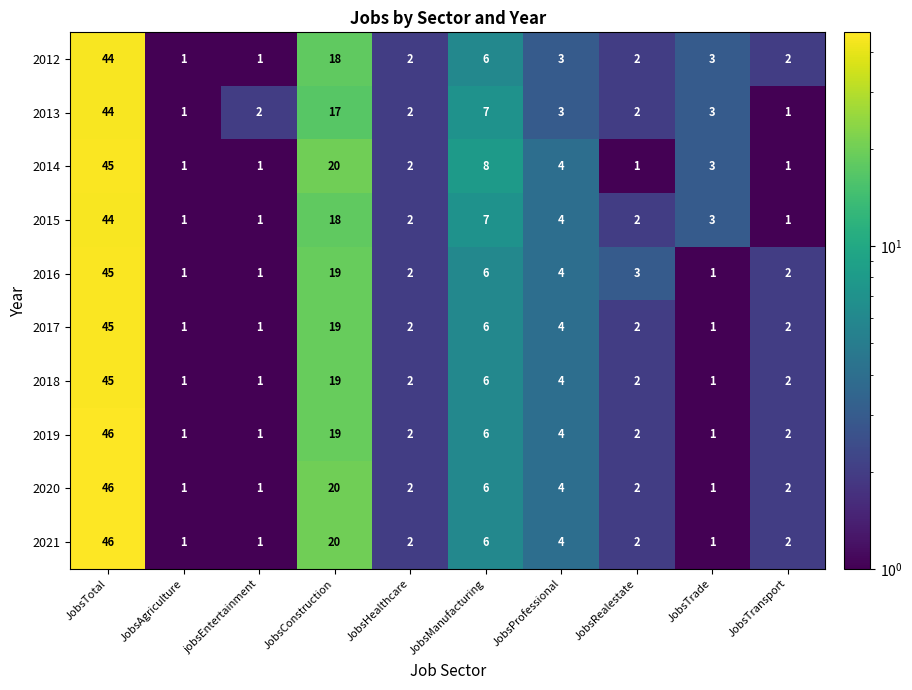

What is the sum of the 2016 values at JobsConstruction and JobsTotal?

64